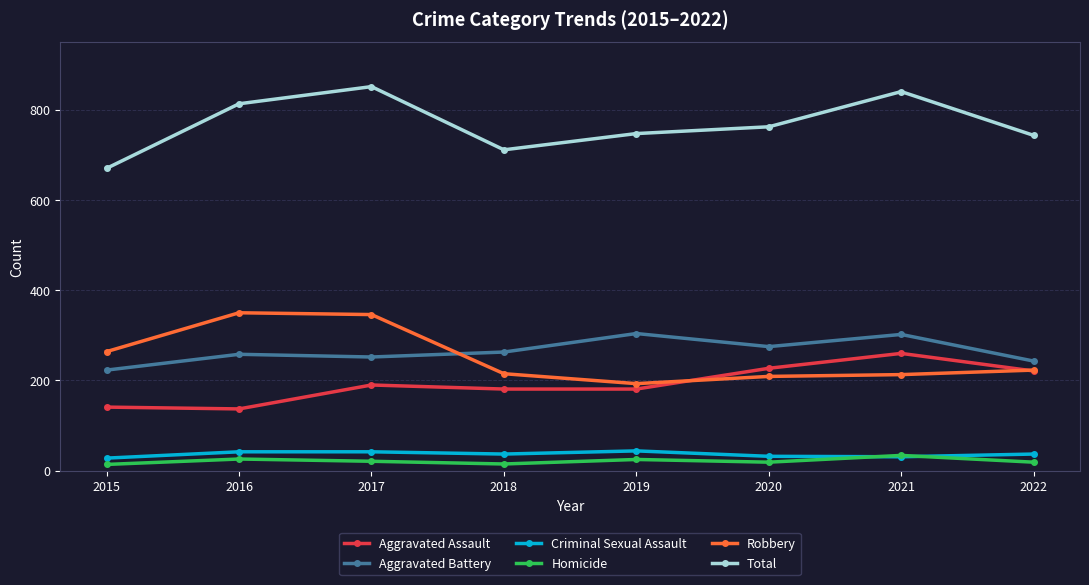

Does the chart have visible grid lines?

Yes